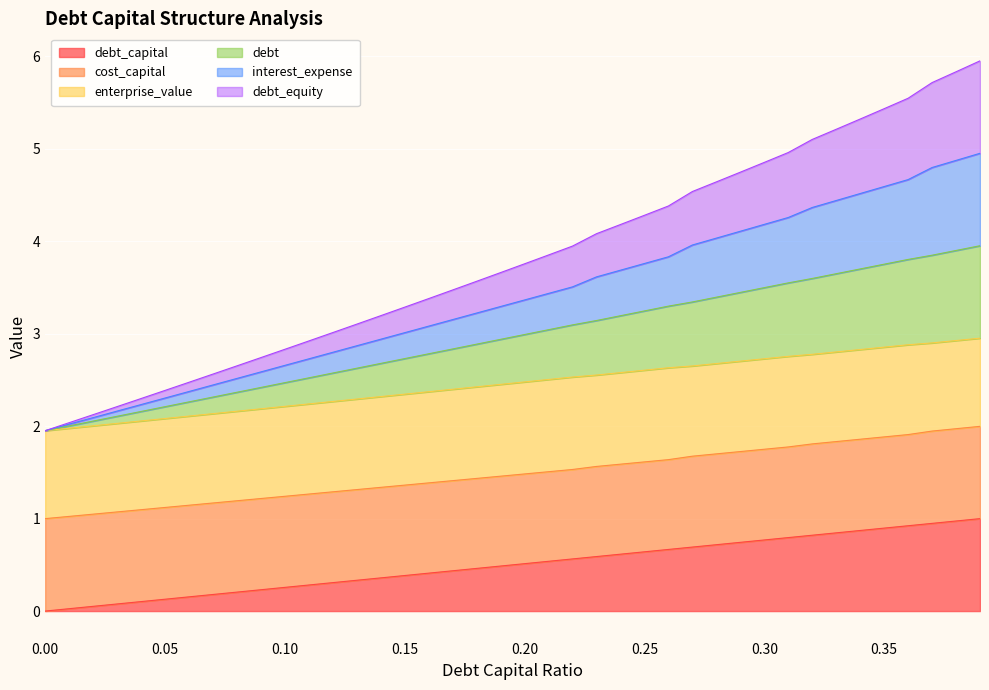

Does the chart display data point markers on the line(s)?

No